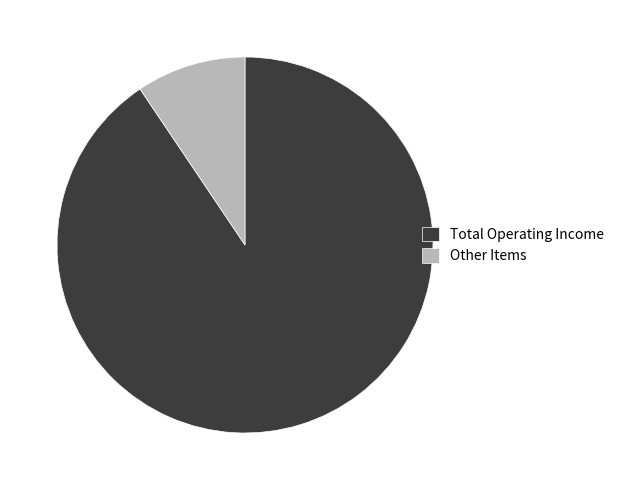

True or false: Total Operating Income accounts for 99% of the total.

False